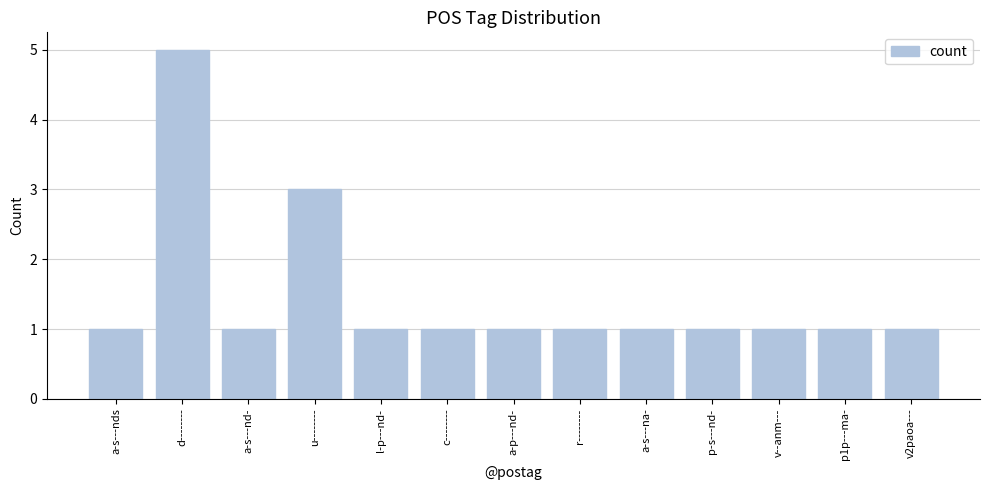

How many bars are there in total?

13